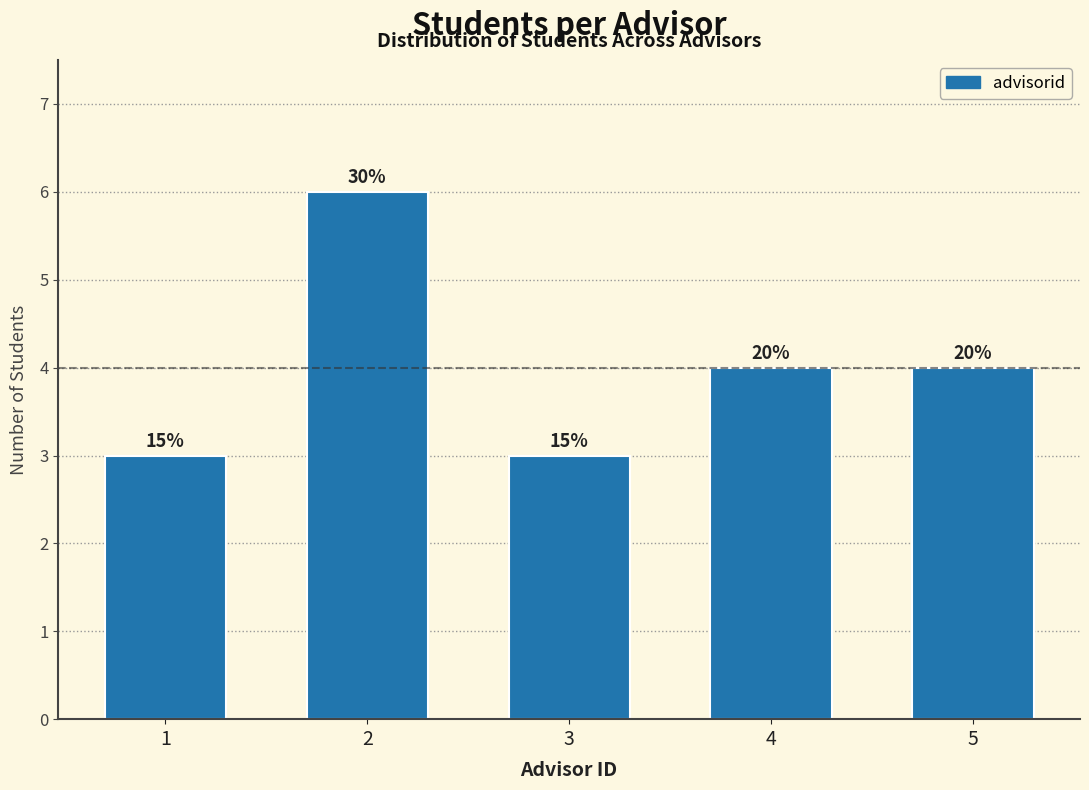

How many bars are there in total?

5